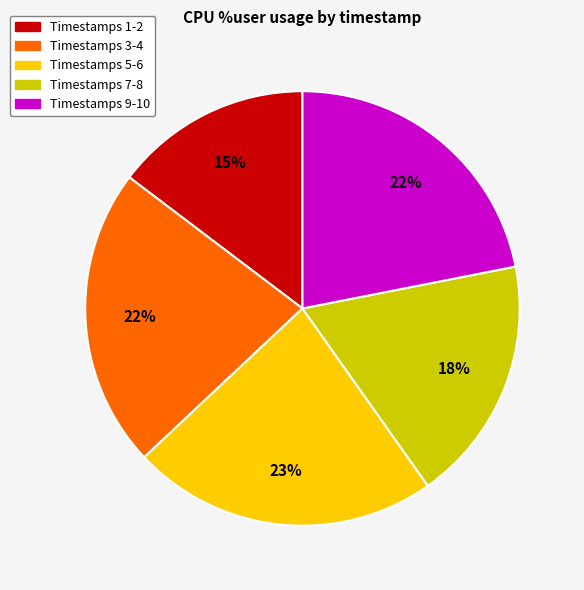

Is there a majority slice in this chart?

No